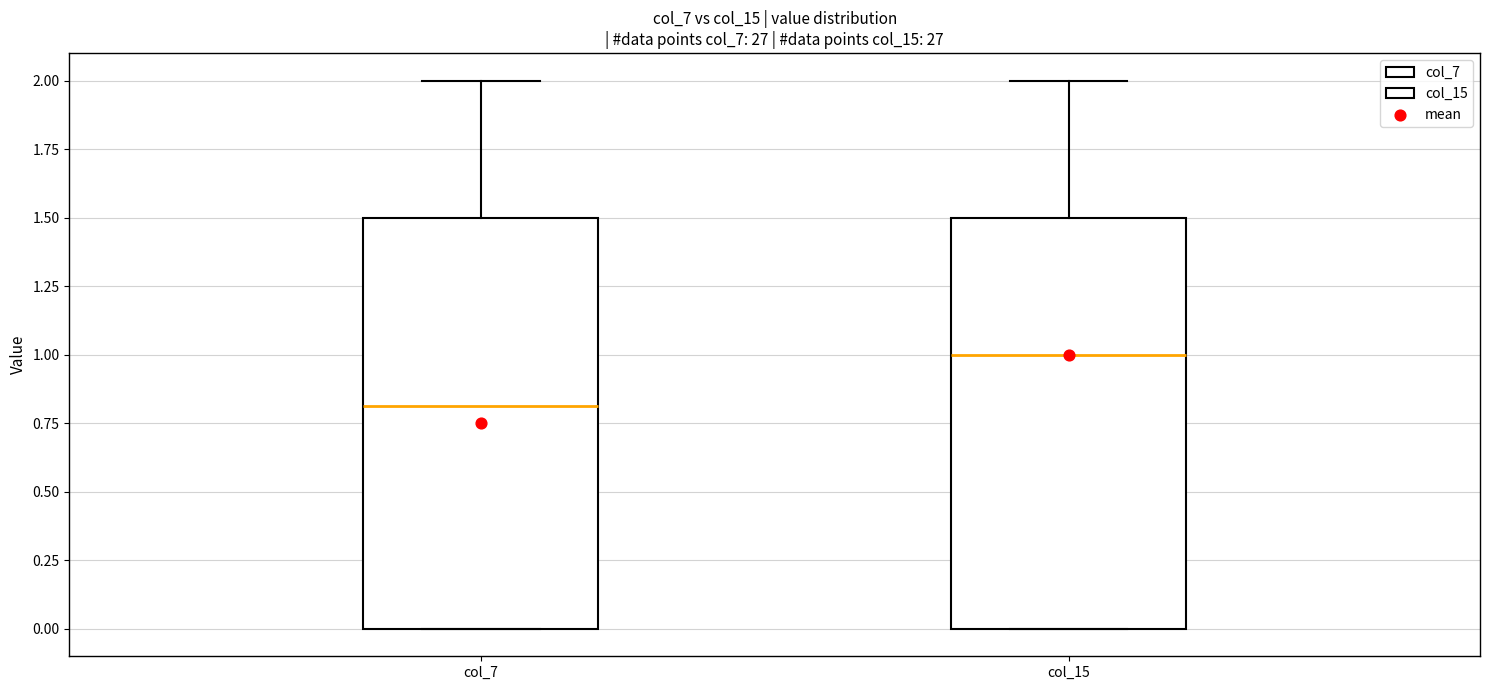

Reading left to right, read every box against the y-axis: the position of its median line, the range the box covers, and the ends of its whiskers. The values are not printed on the chart, so give them approximately, as read against the axis.

col_7: median 0.8, box 0.0 to 1.5, whiskers 0.0 to 2.0
col_15: median 1.0, box 0.0 to 1.5, whiskers 0.0 to 2.0